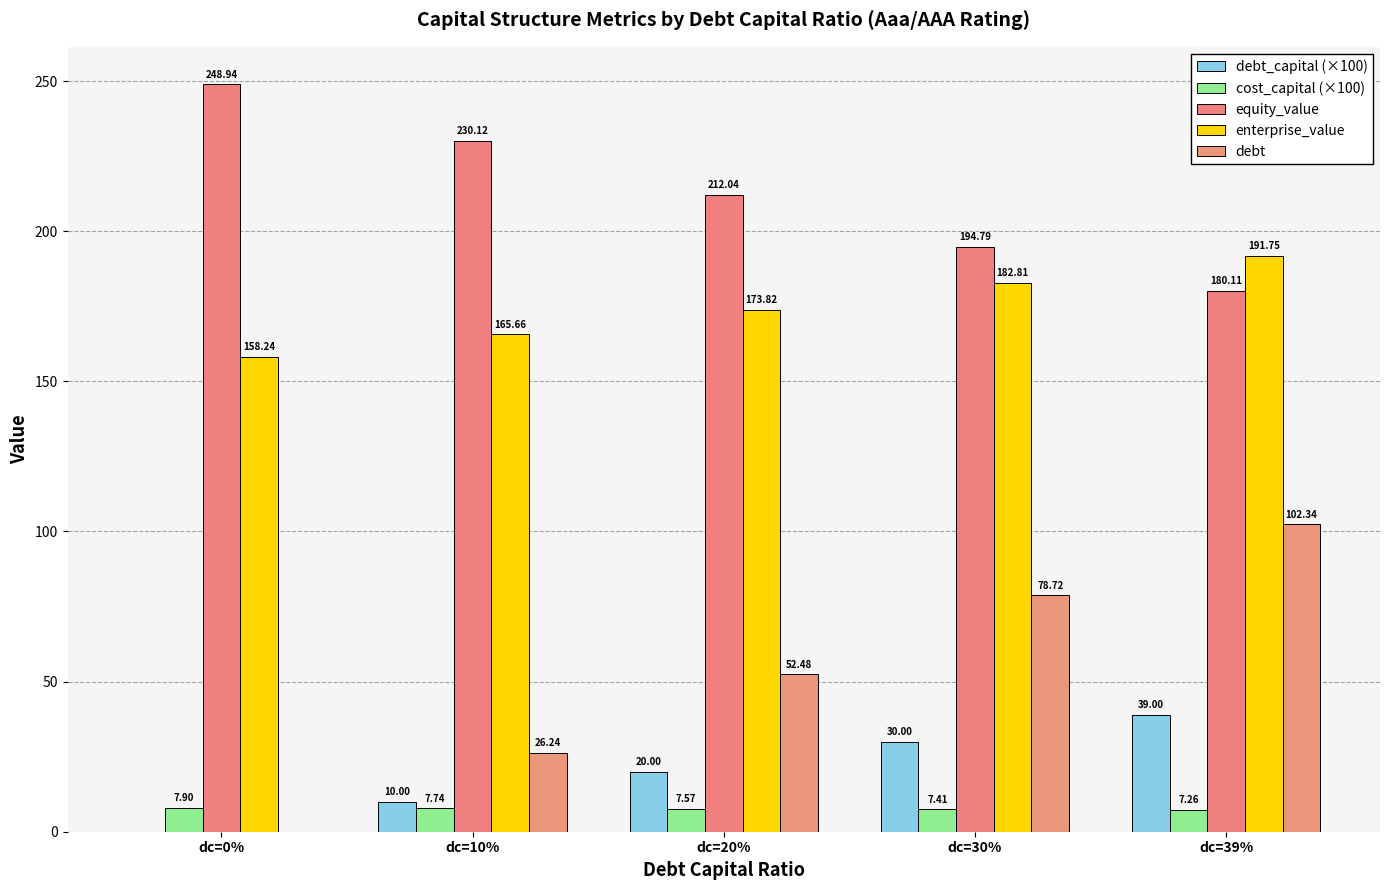

How many cost_capital (×100) values are between 7 and 8?

5